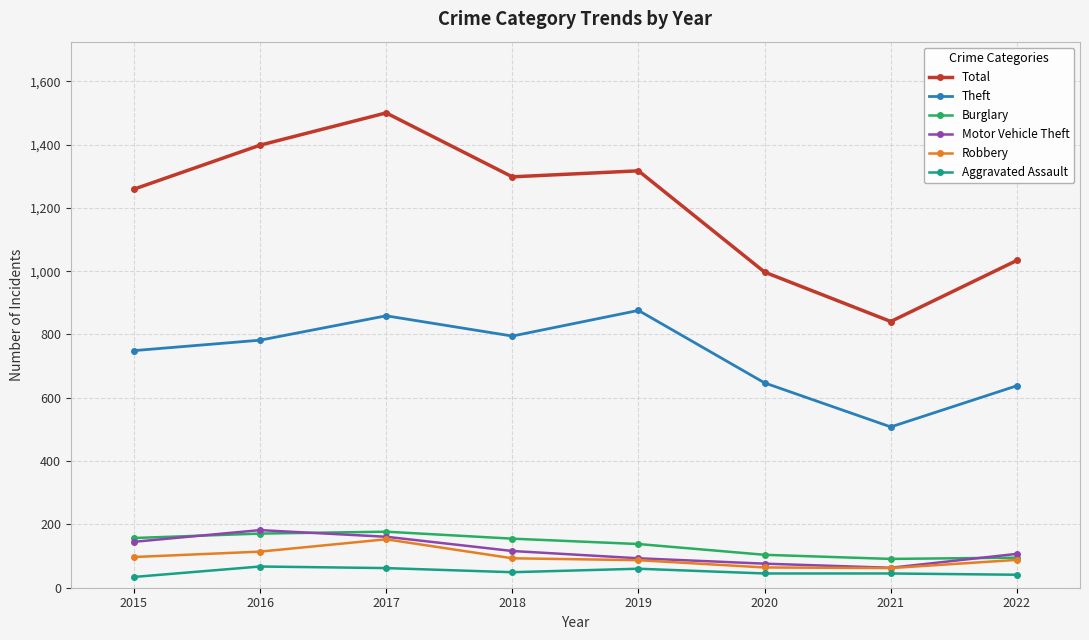

How many series are shown in this chart?

6